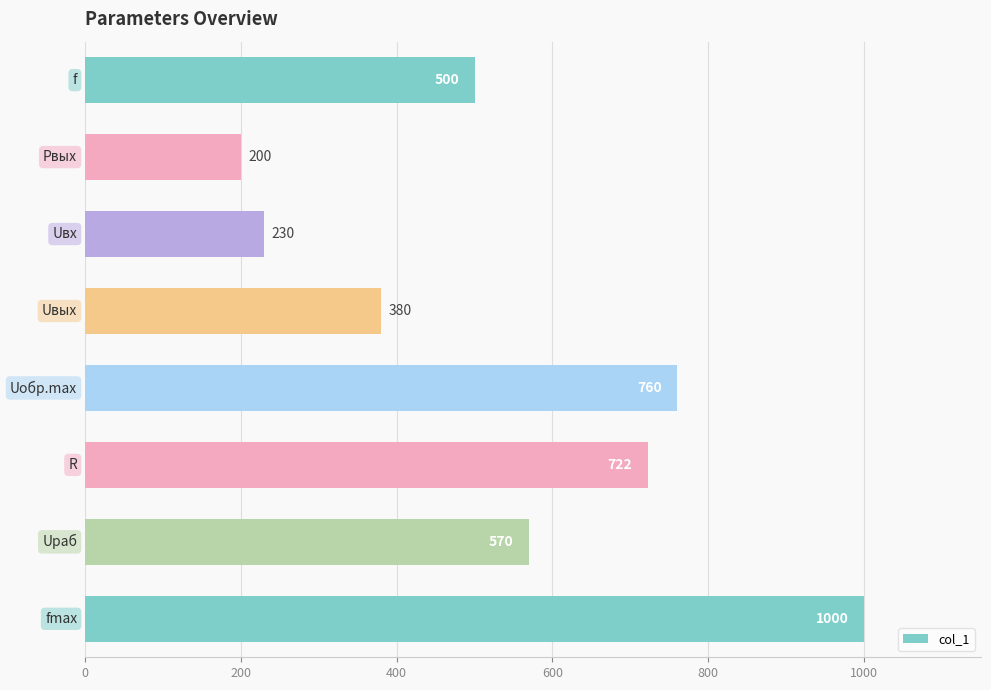

Reading top to bottom, transcribe all the data shown in this chart.

500	200	230	380	760	722	570	1000